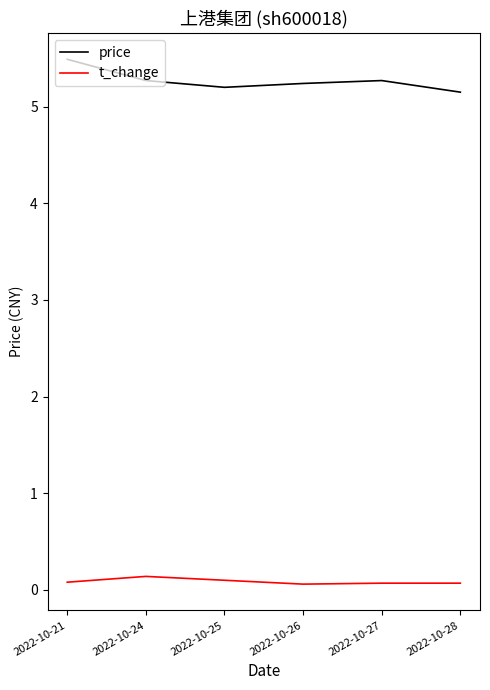

True or false: t_change has more than 2 points higher than both neighbors.

False